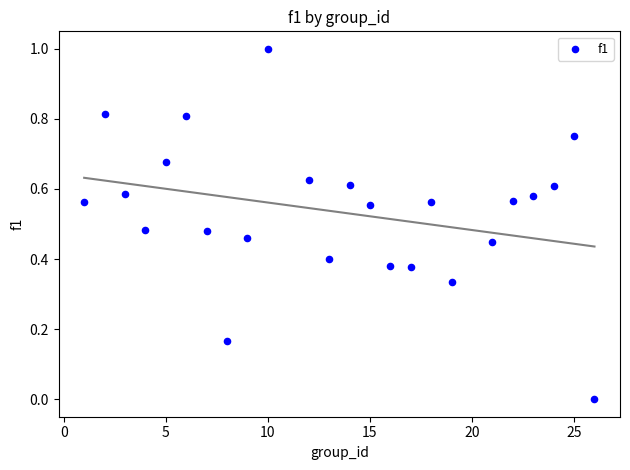

What is the range of Y values (max minus min)?

1.0